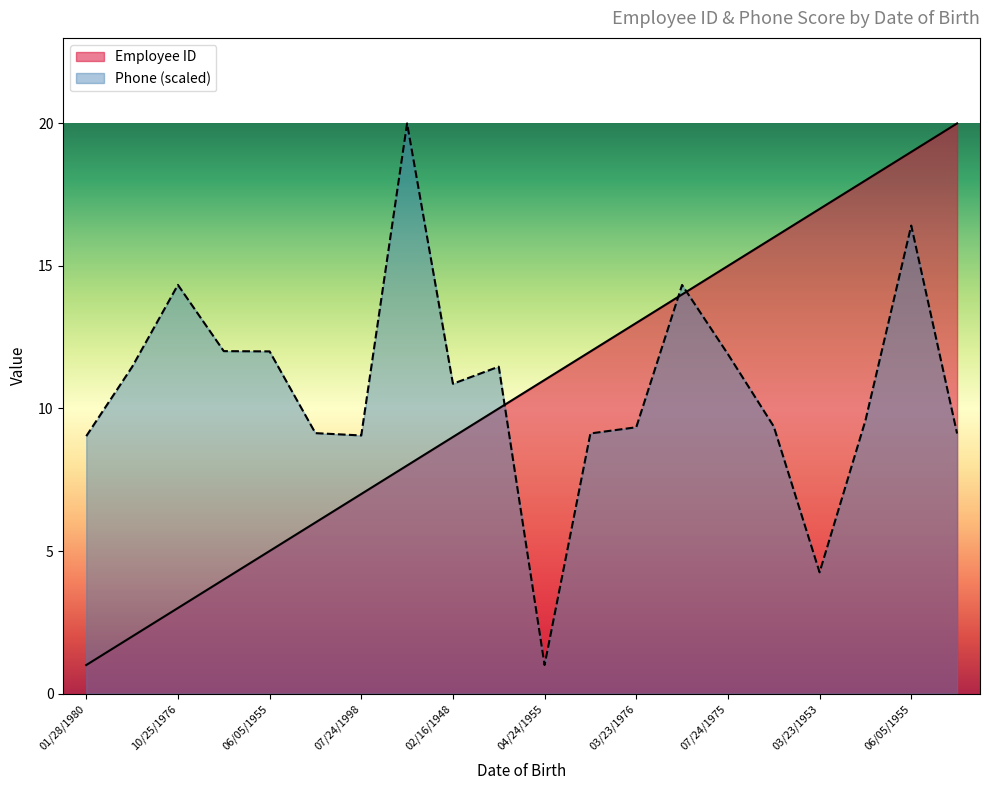

The Employee ID series shows 1.3 at 01/28/1980. True or false?

False